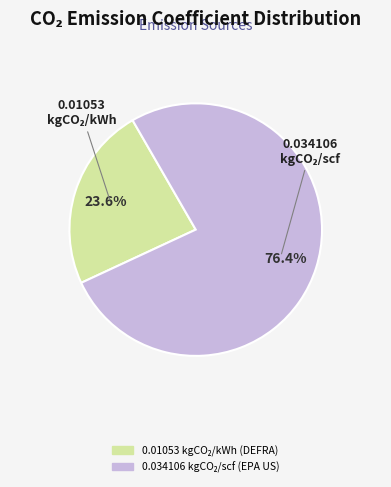

Is there a majority slice in this chart?

Yes